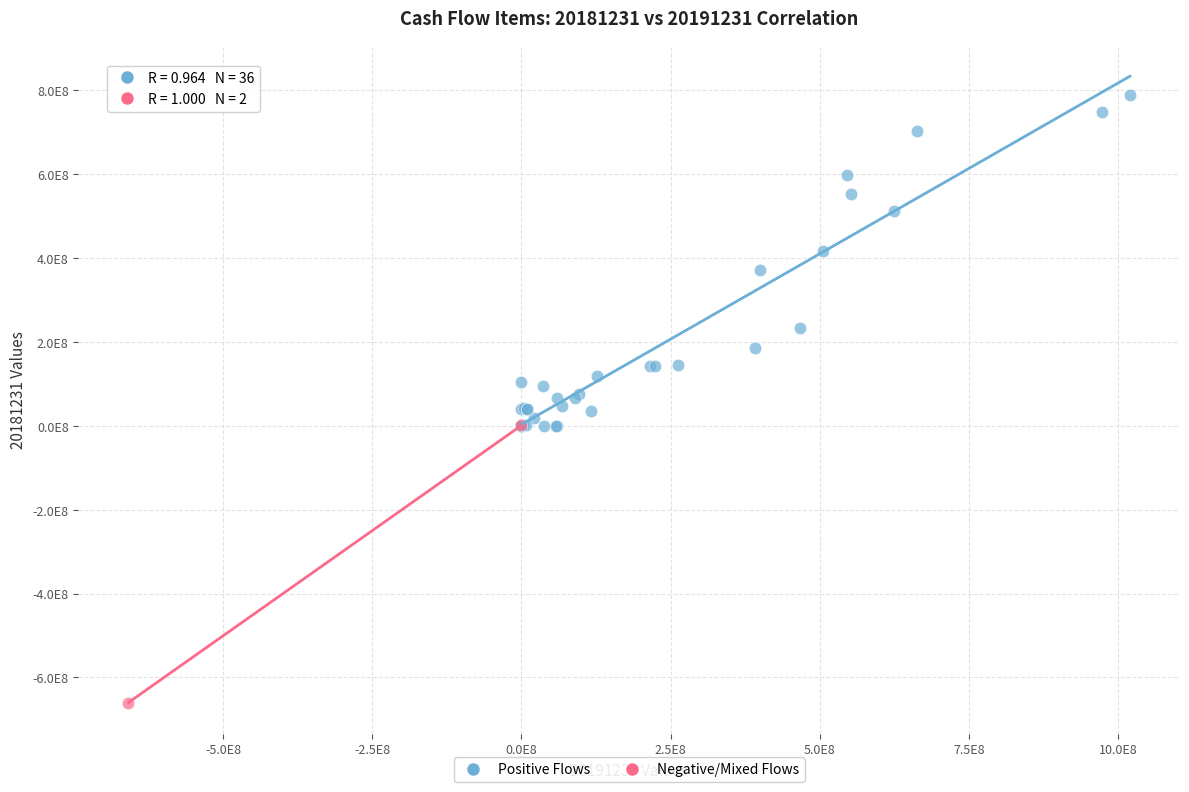

What are all the series names shown in the legend?

Positive Flows, Negative/Mixed Flows